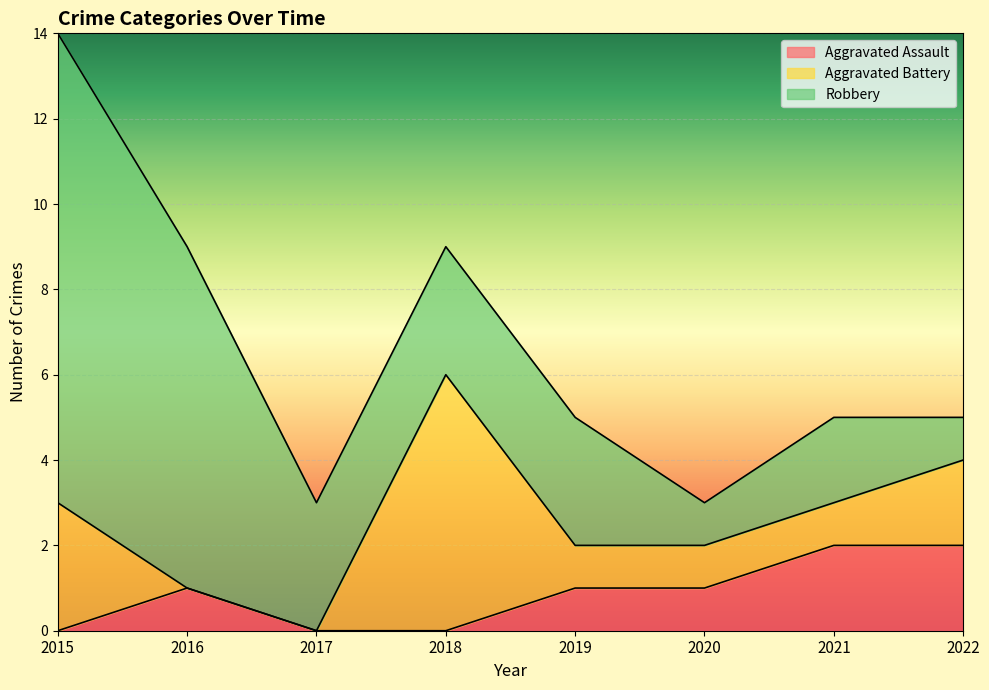

Count the Aggravated Assault values in the range 0 to 2.

8